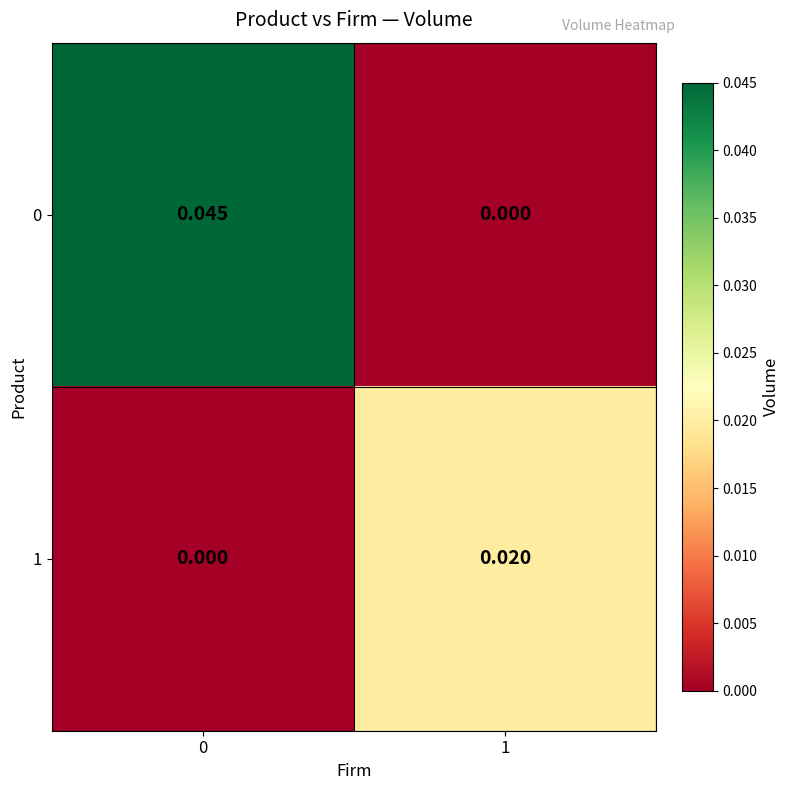

Is the value of 1 at 1 greater than the value of 0 at 0?

No